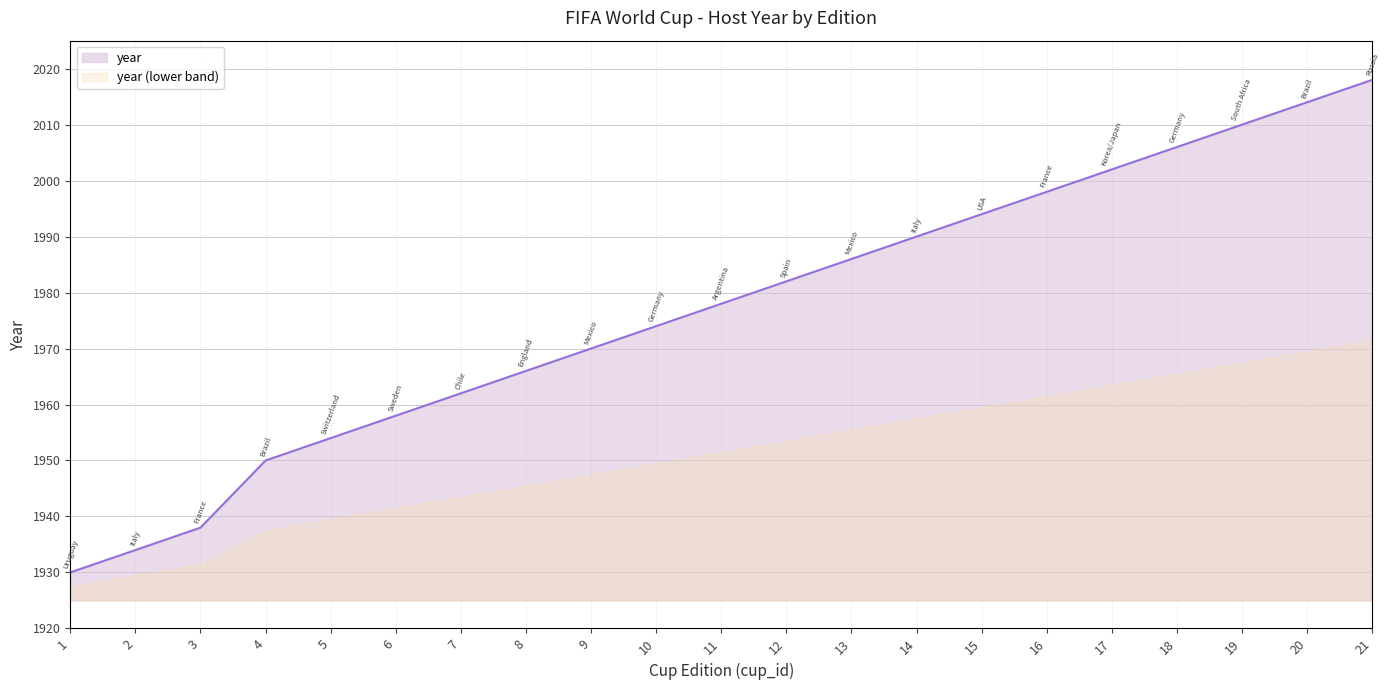

Reading left to right, transcribe all the data shown in this chart.

1930	1934	1938	1950	1954	1958	1962	1966	1970	1974	1978	1982	1986	1990	1994	1998	2002	2006	2010	2014	2018